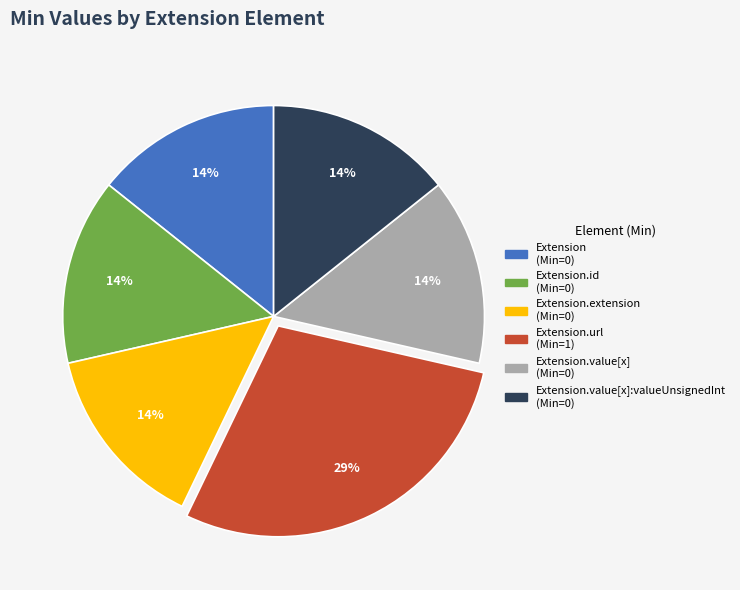

To the nearest percent, what is the average slice percentage?

17%